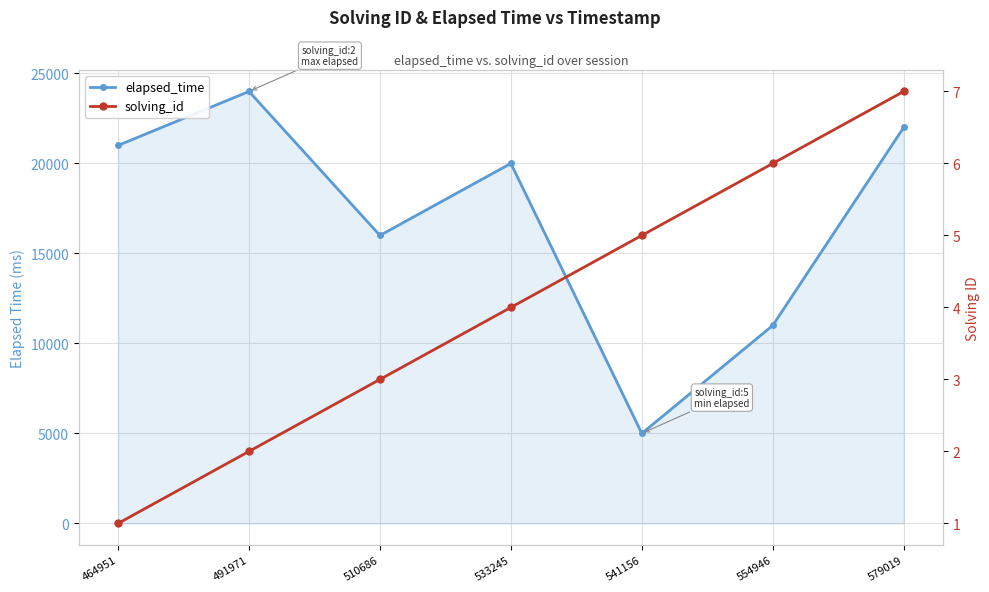

True or false: solving_id and elapsed_time cross at least once.

False